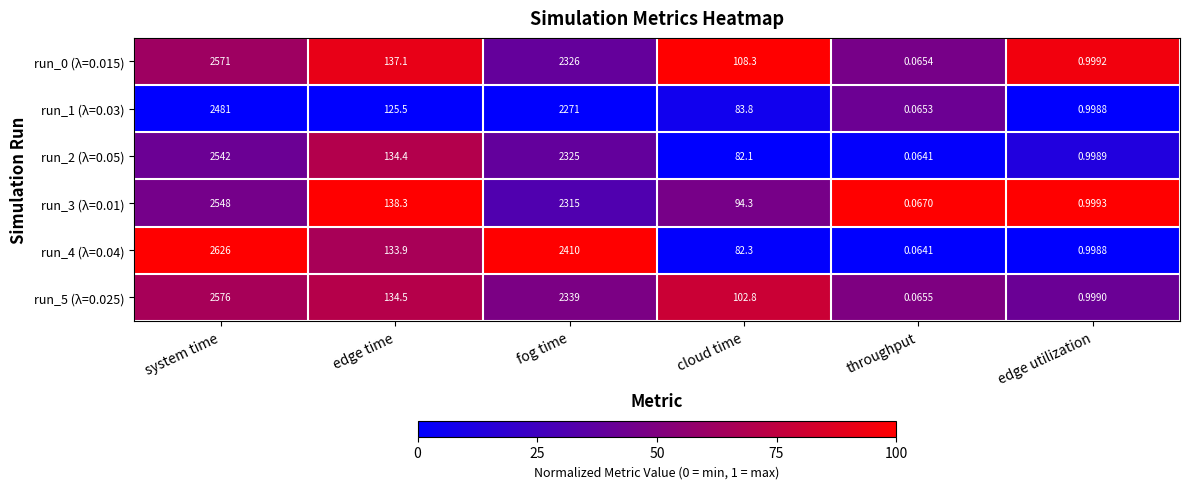

Which series has the largest range (max minus min)?

run_4 (λ=0.04)